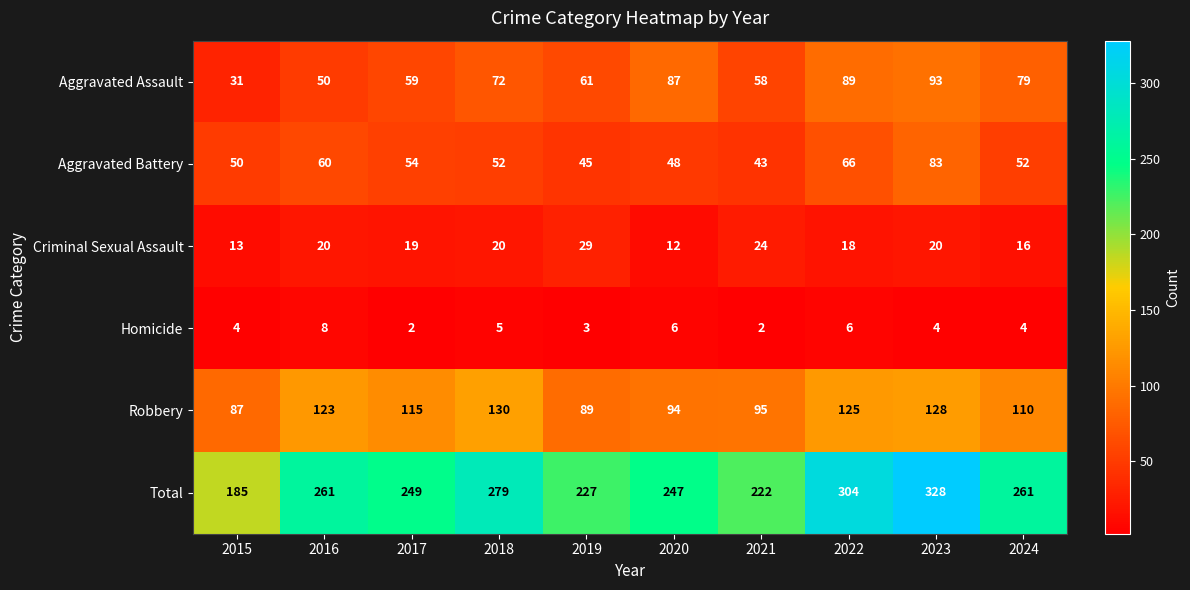

The value of Aggravated Assault at 2023 is 93. True or false?

True